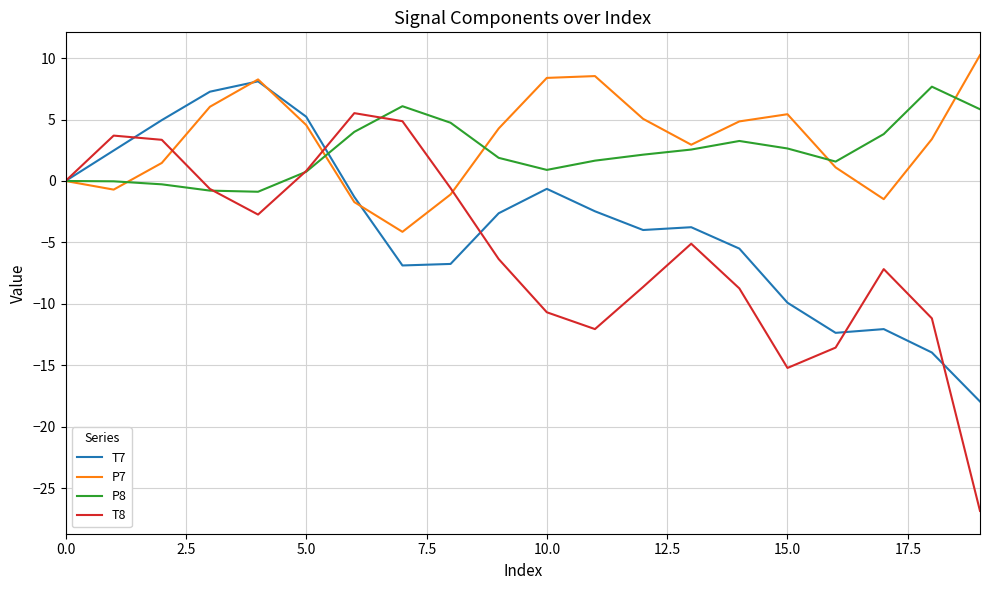

Which series has the widest spread of values?

T8